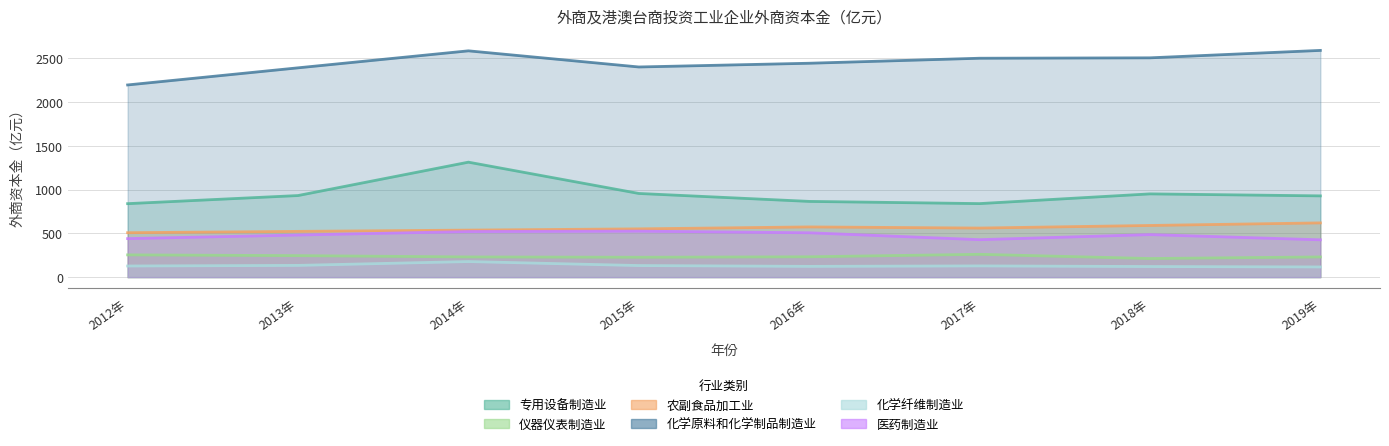

Which series has the largest total across all categories?

化学原料和化学制品制造业